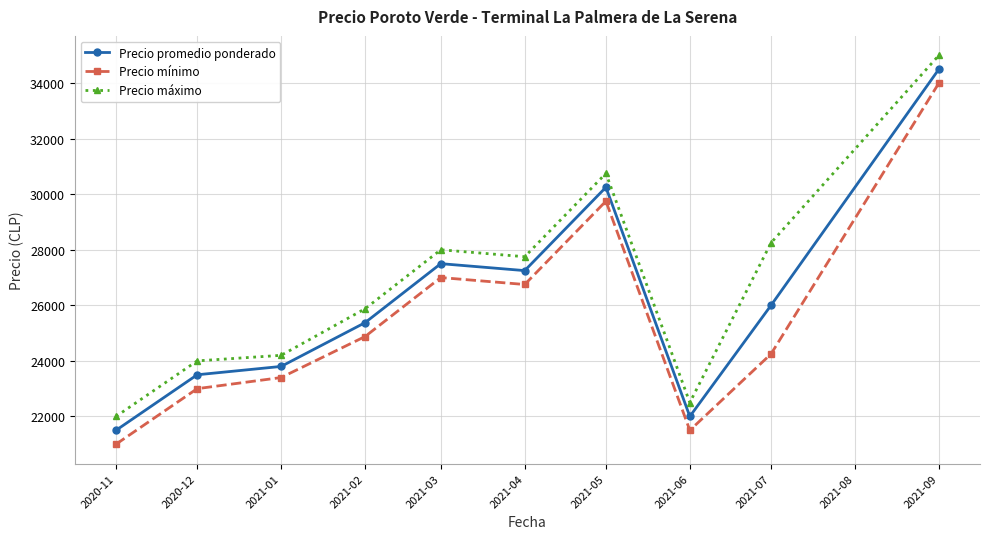

How many data points does each series have?

10